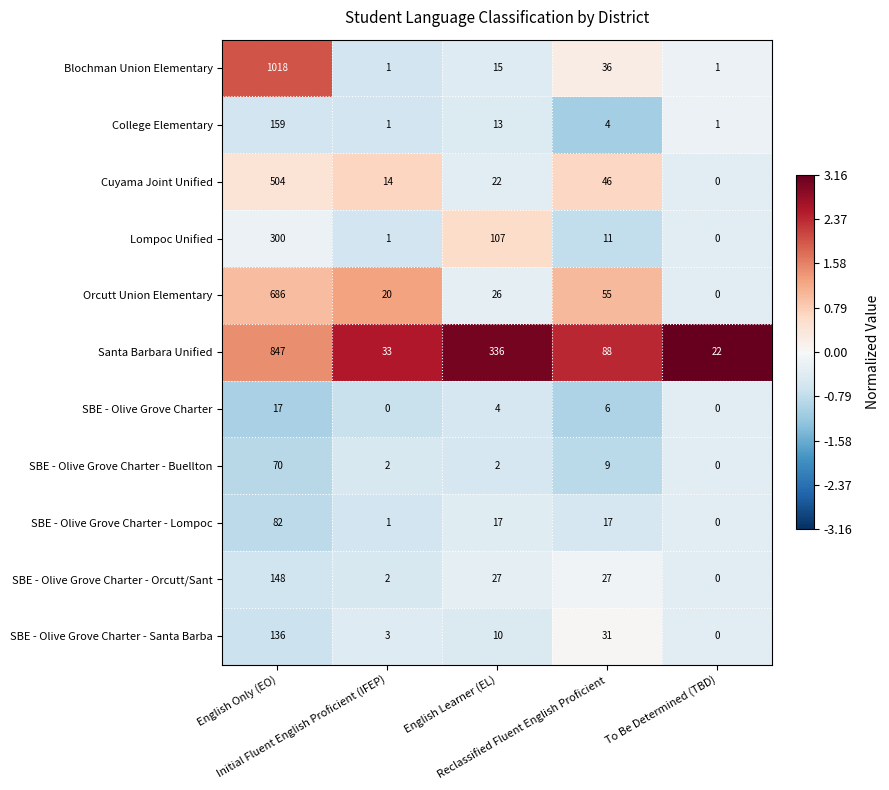

Which series changed the most between English Learner (EL) and Reclassified Fluent English Proficient?

Santa Barbara Unified